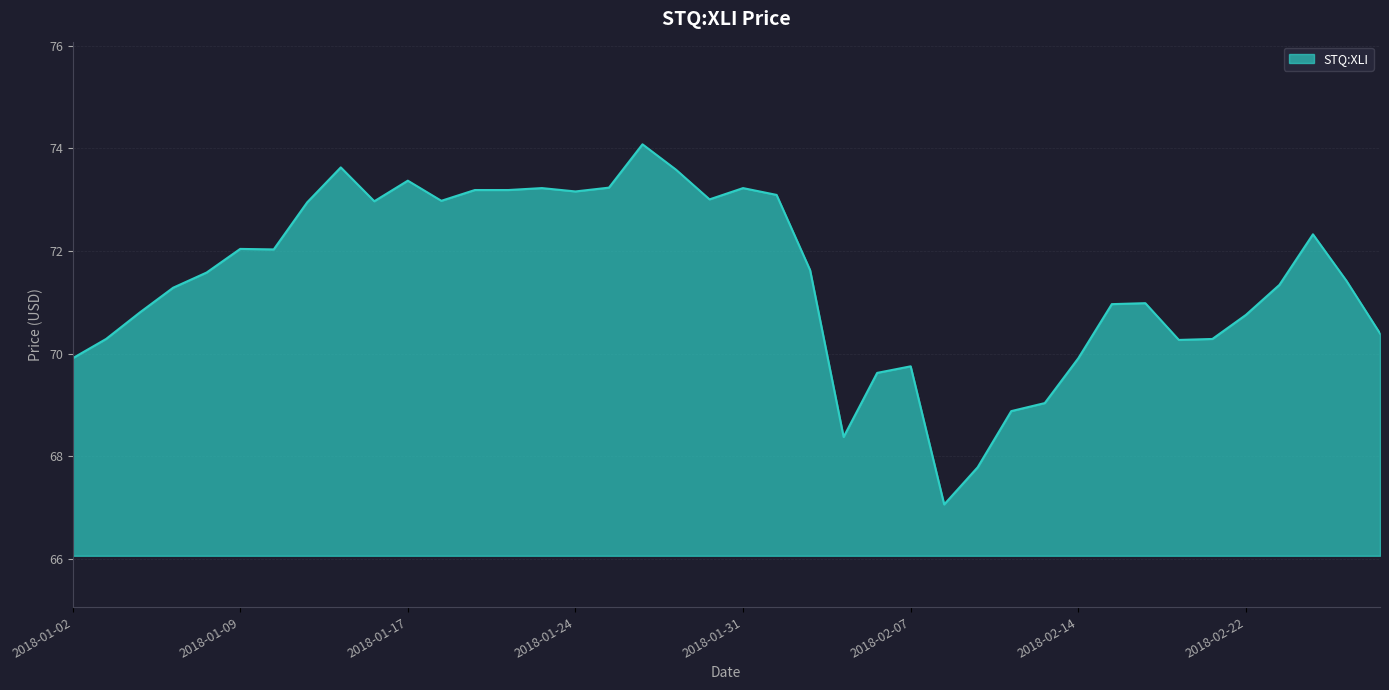

What is the minimum value shown in the chart?

67.1